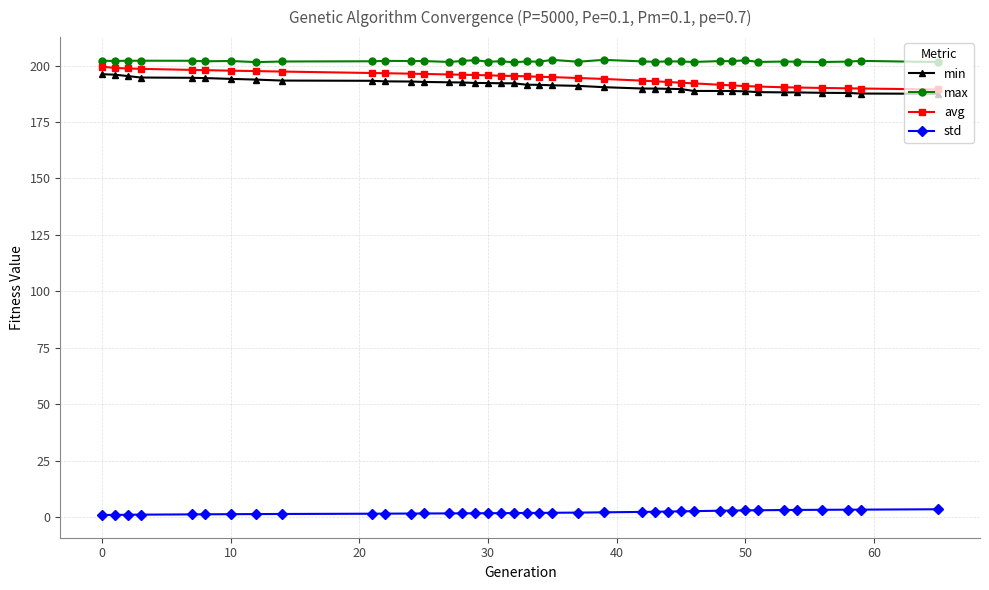

True or false: avg and max intersect in this chart.

False